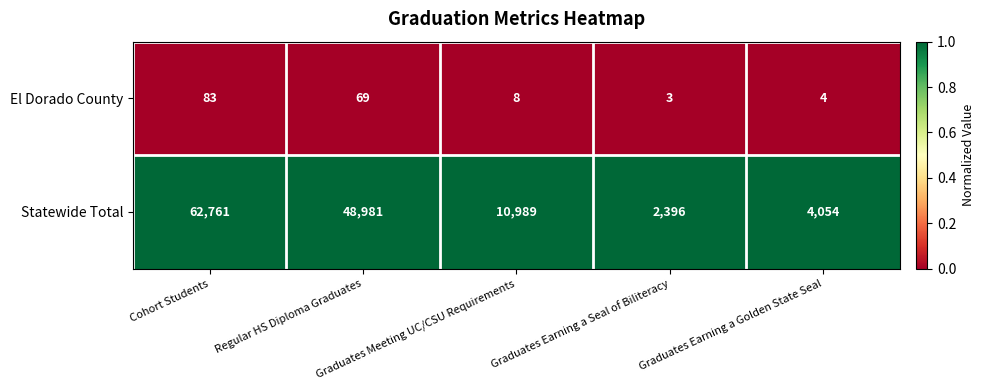

List the series in order of their peak value, lowest first.

El Dorado County, Statewide Total